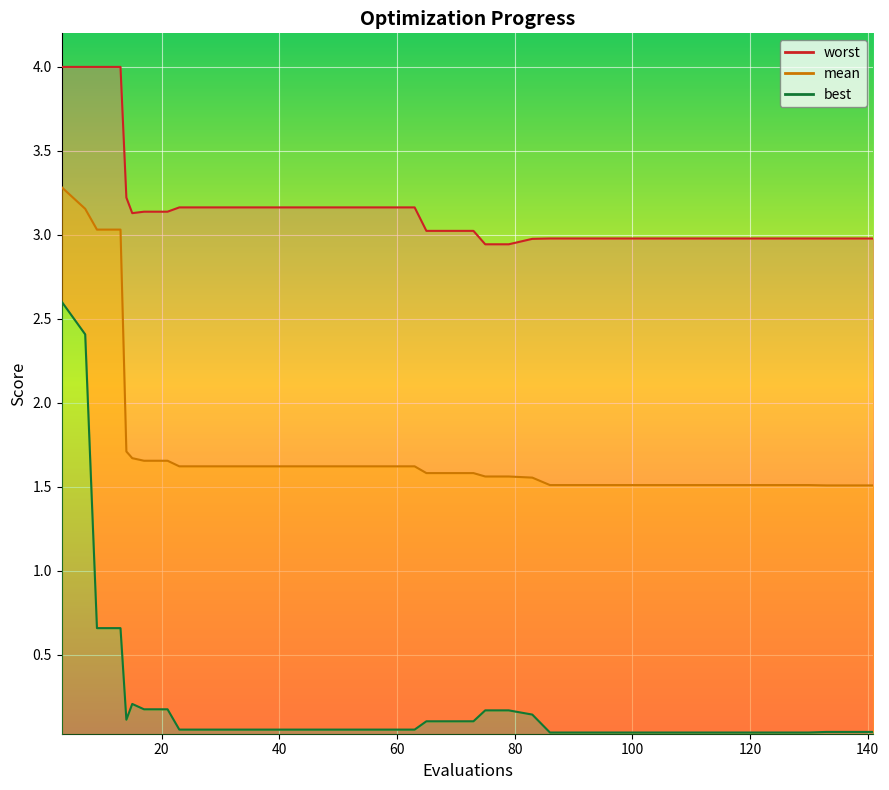

True or false: mean and worst intersect in this chart.

False